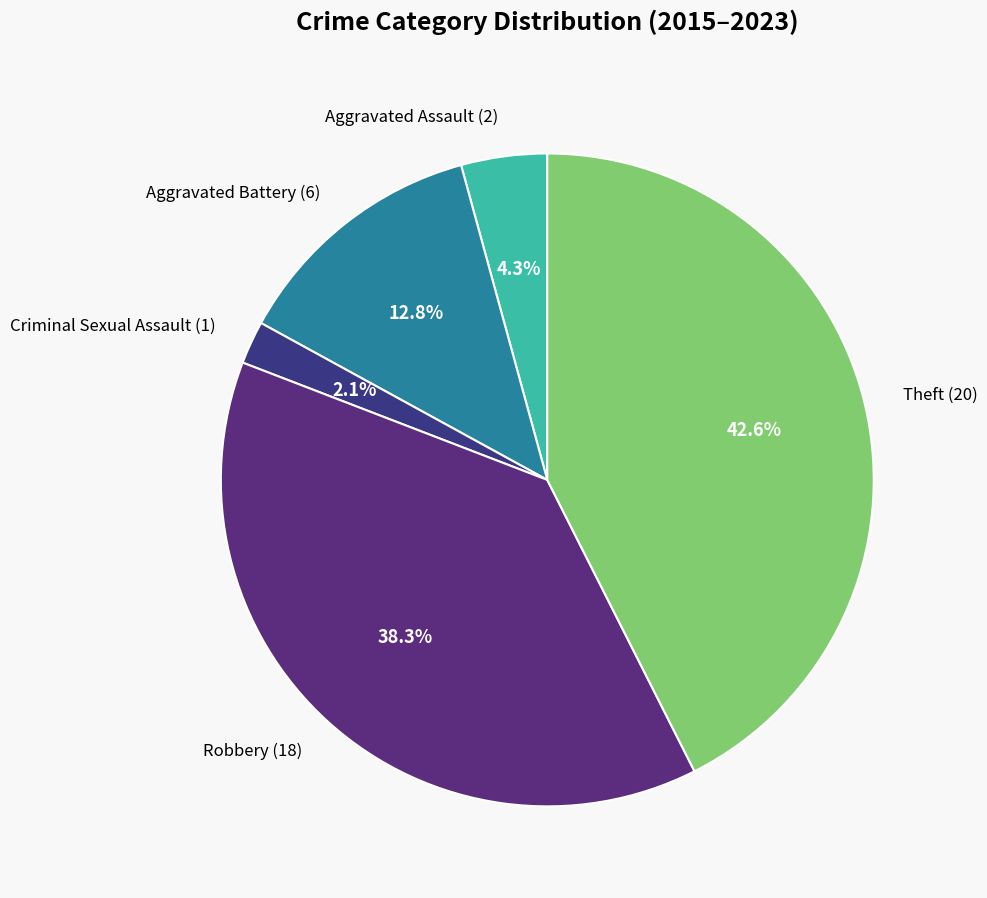

Between Aggravated Battery (6) and Aggravated Assault (2), which is larger?

Aggravated Battery (6)